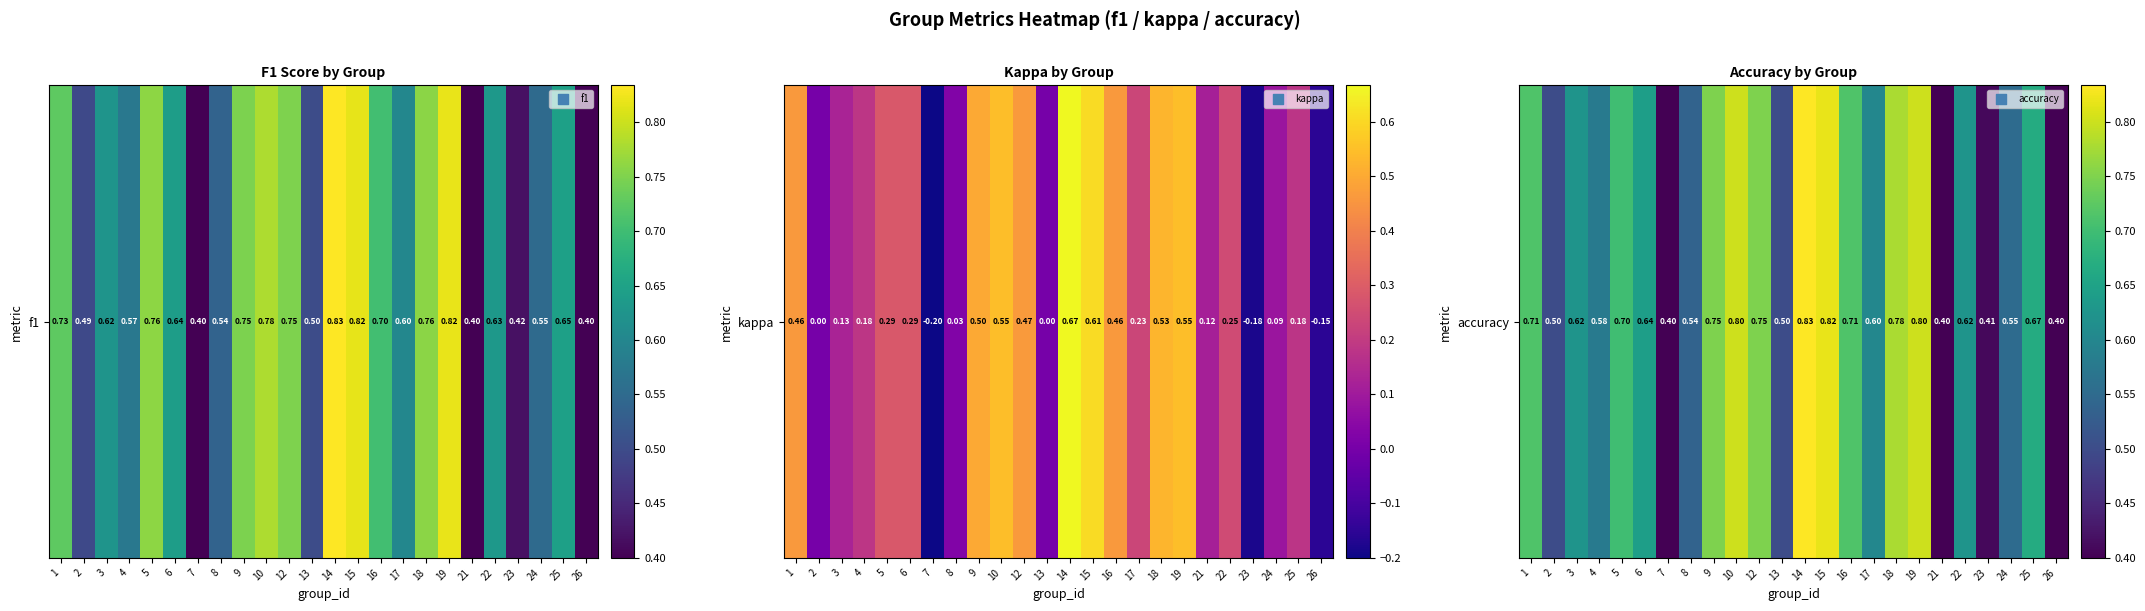

What is the sum of the values at 5 and 3?

1.3